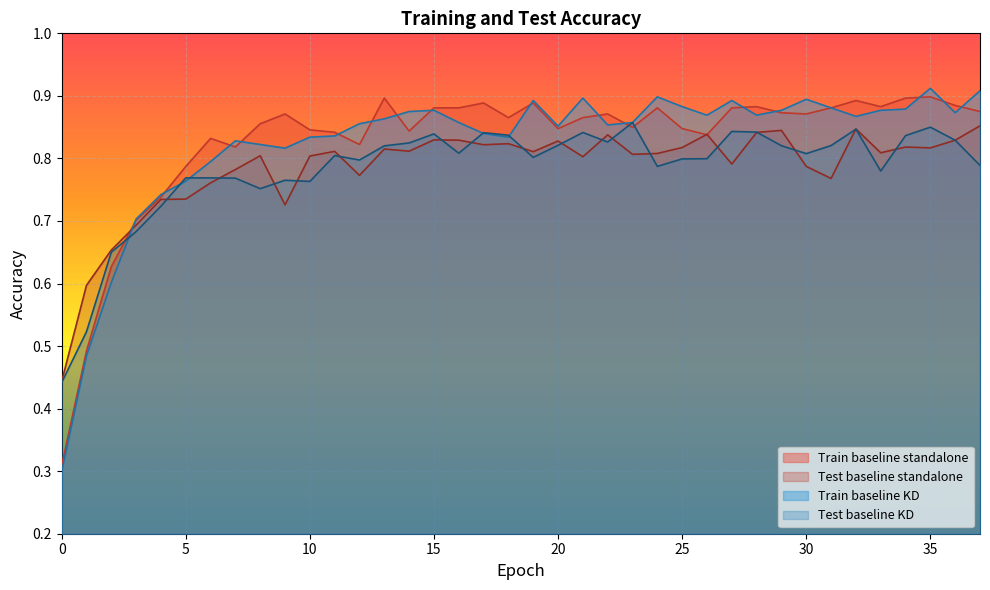

What is the value of the Train baseline KD point at the 30th from the left?

0.9